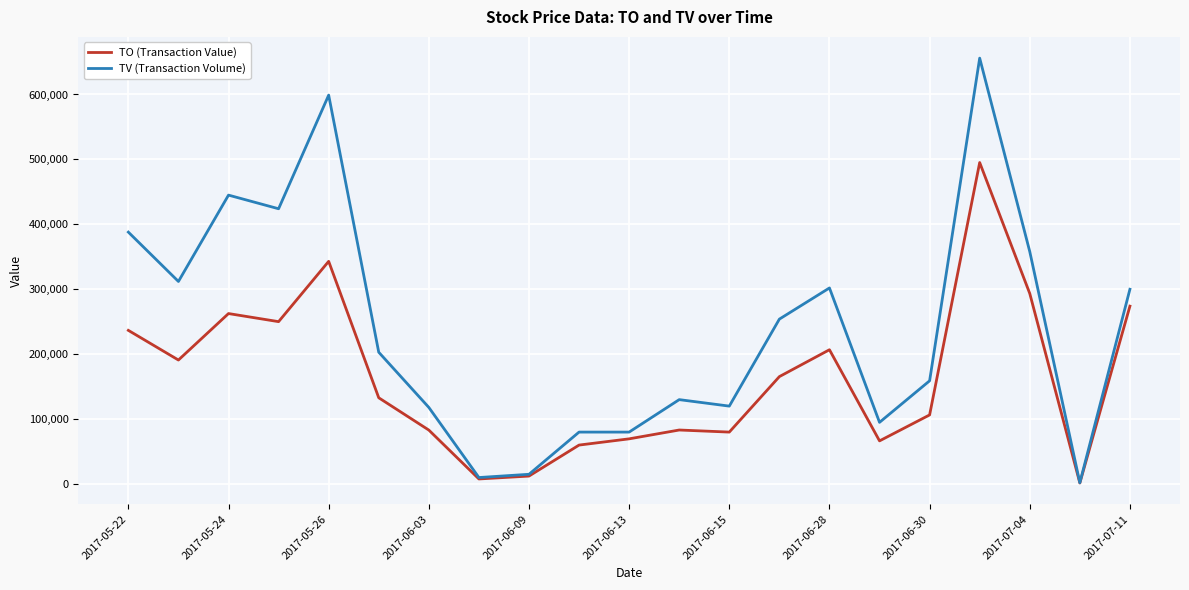

What is the maximum value shown in the chart?

656000